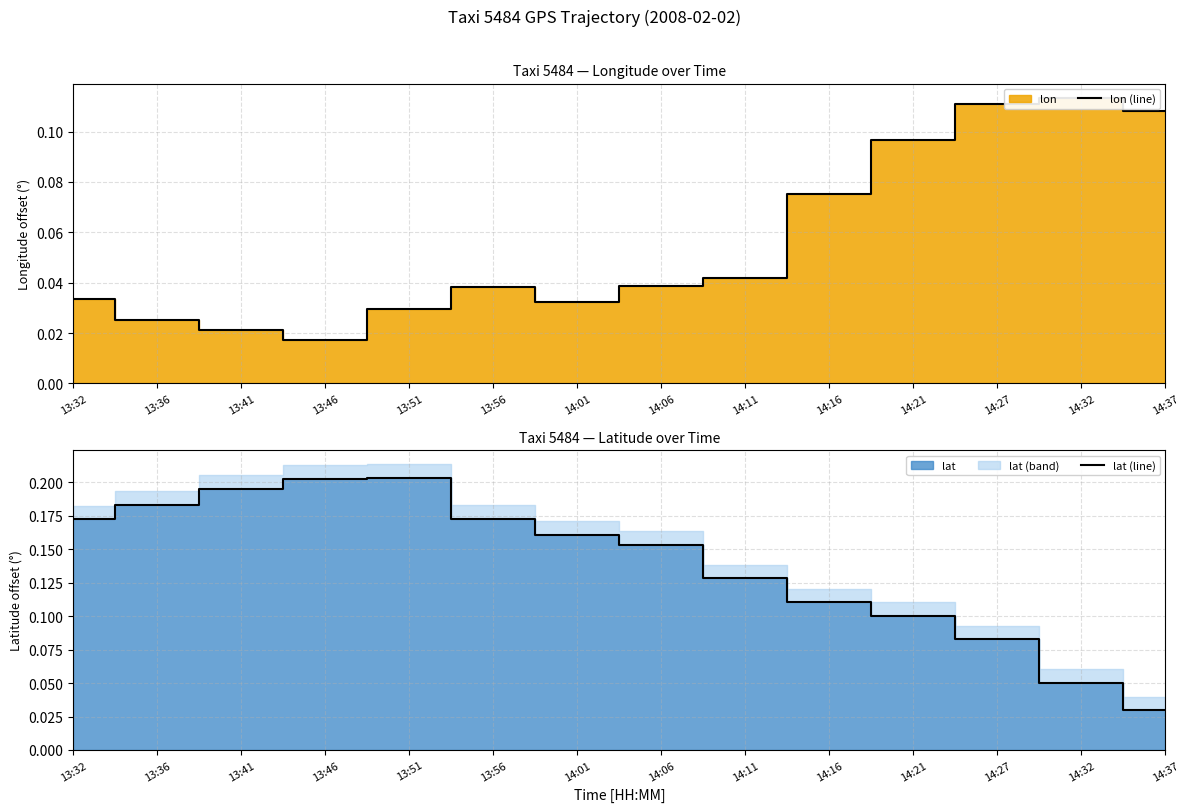

How many interior local peaks does the lat (line) series have?

1